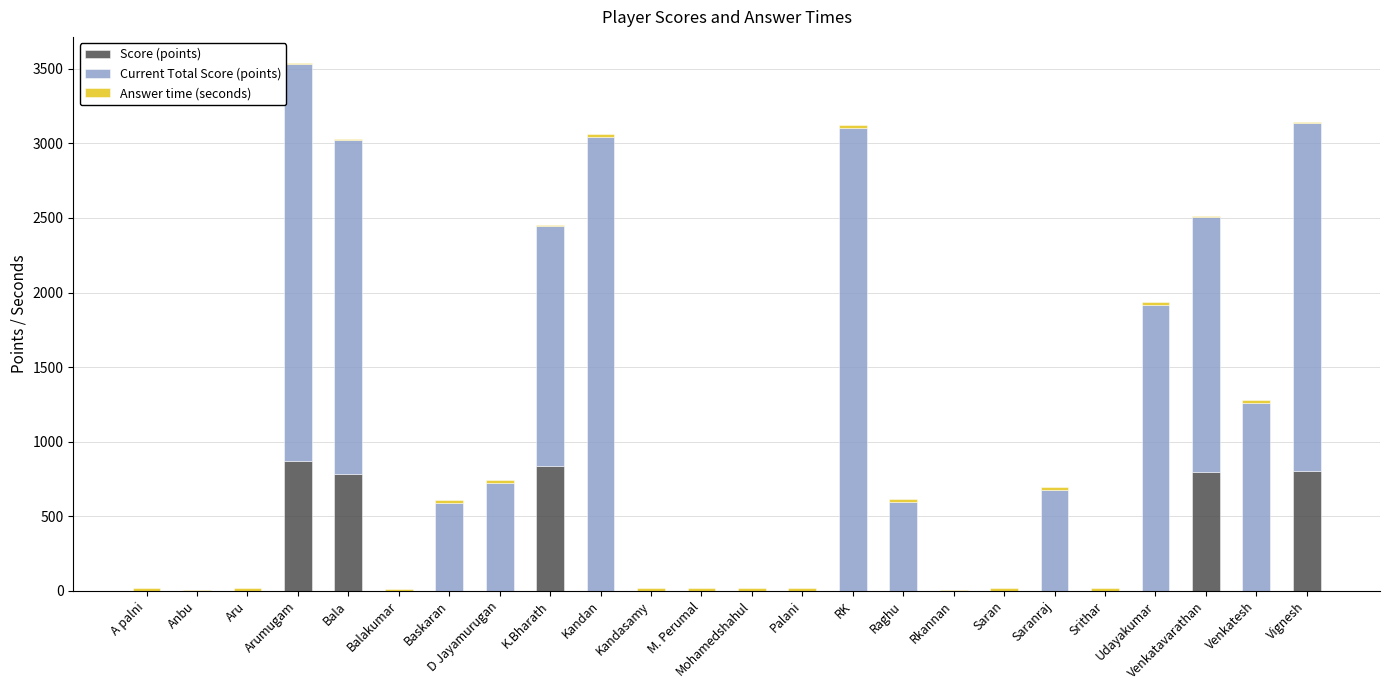

The value of Score (points) at Arumugam is 1518.3. True or false?

False